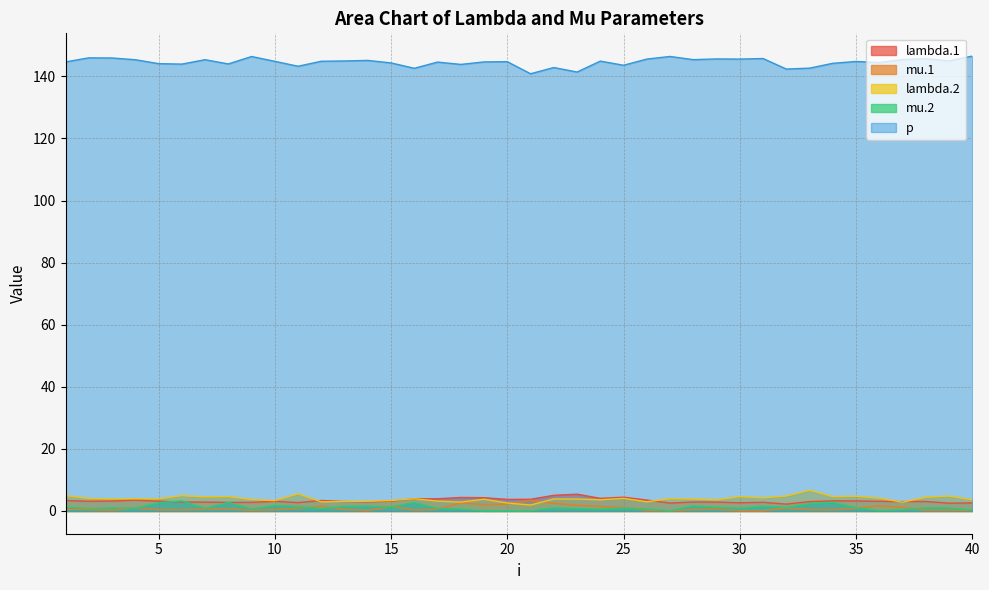

How many lines are shown in the chart?

5